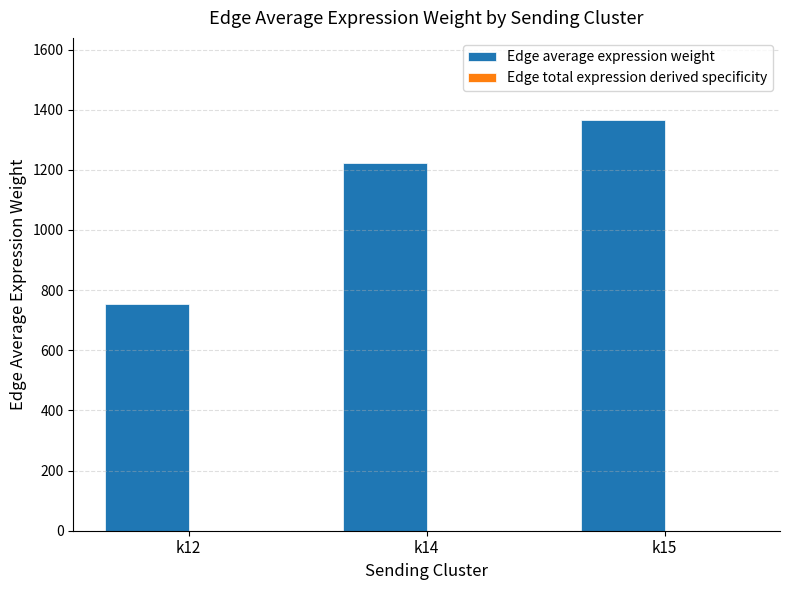

Which series changed the most between k14 and k15?

Edge average expression weight